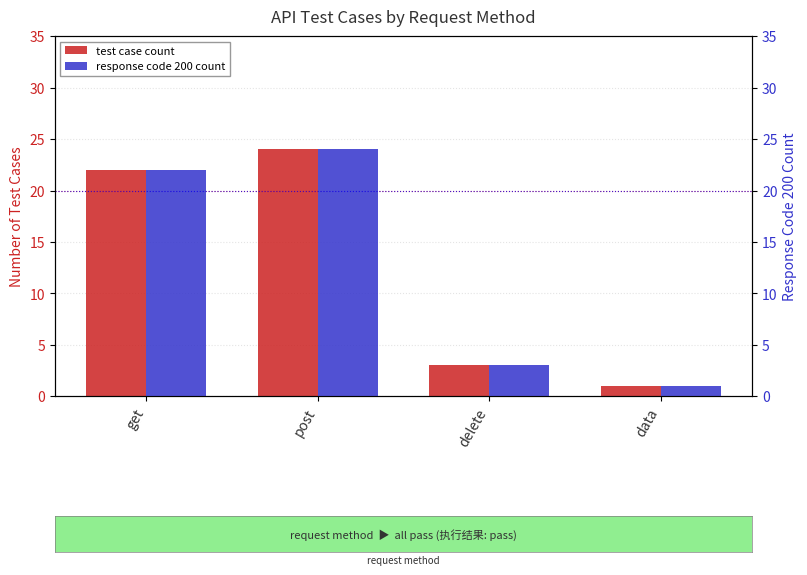

How many values in the response code 200 count series are below 22?

2